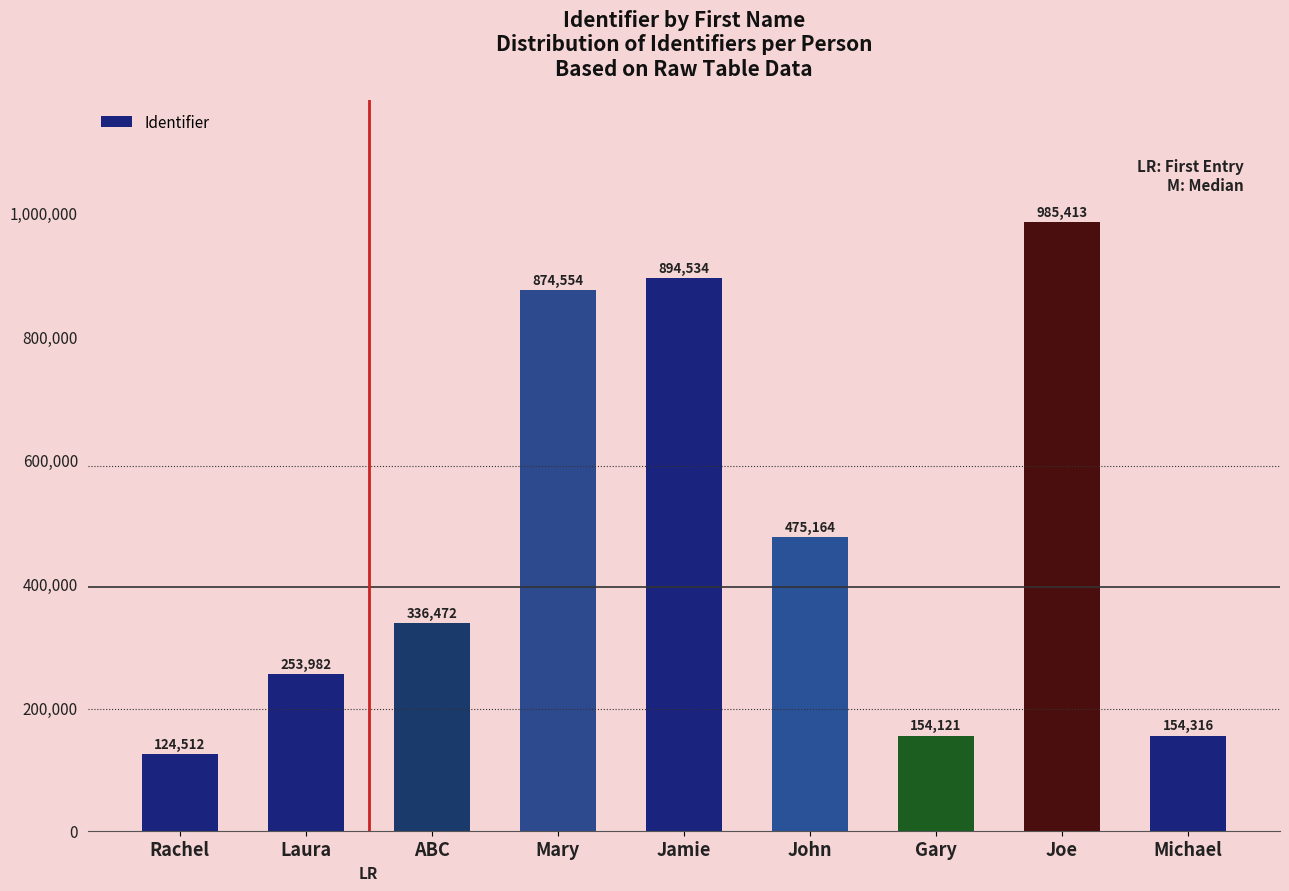

Which label corresponds to the largest value in the chart?

Joe